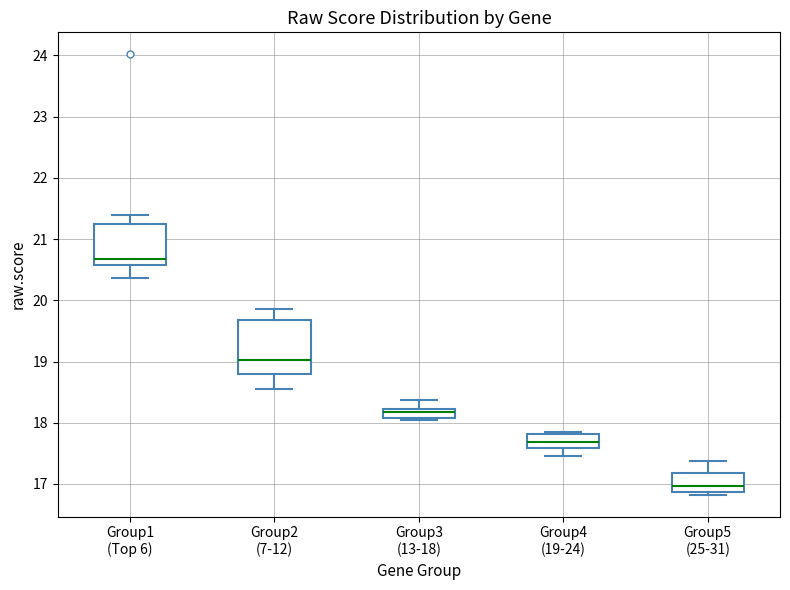

Which box's median line is the lowest?

Group5 (25-31)